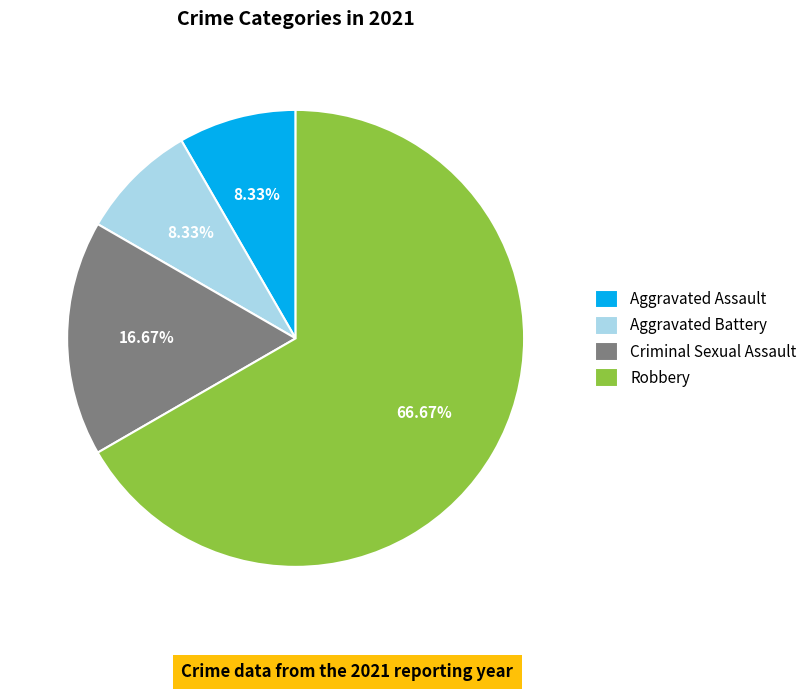

What percentage is the Criminal Sexual Assault slice, to the nearest percent?

17%